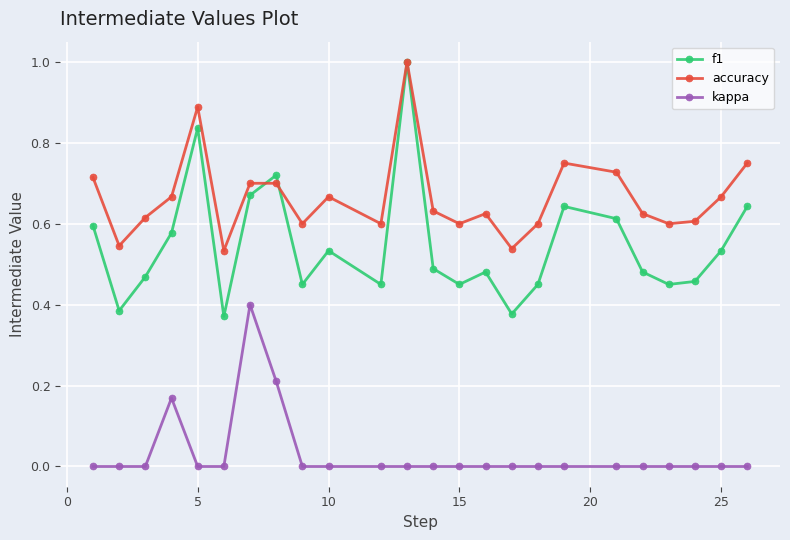

Which series has the largest range (max minus min)?

f1